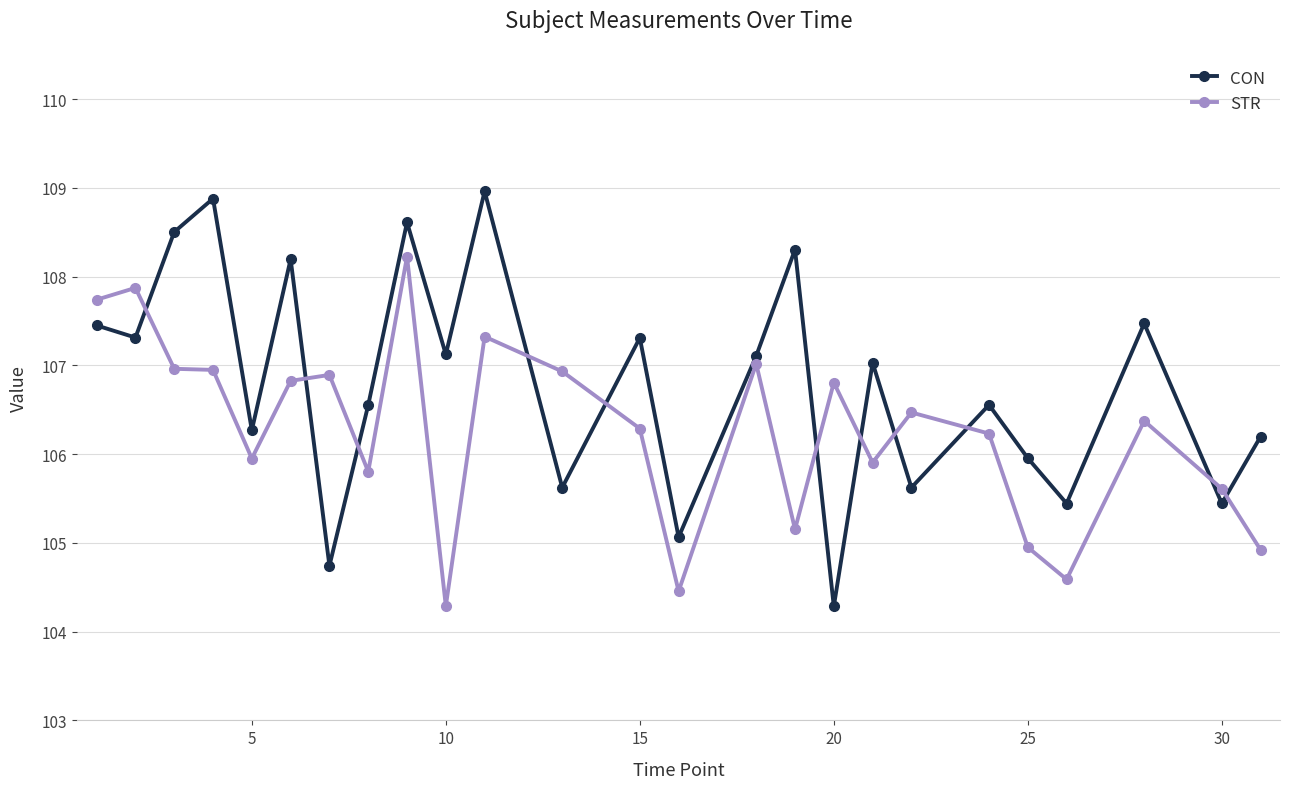

Which series has the largest total across all categories?

CON